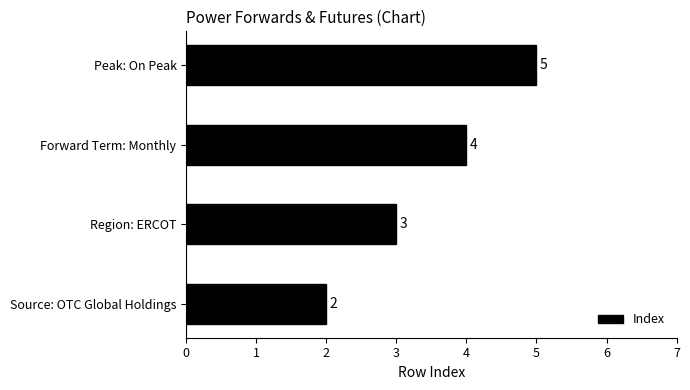

What is the smallest value displayed?

2